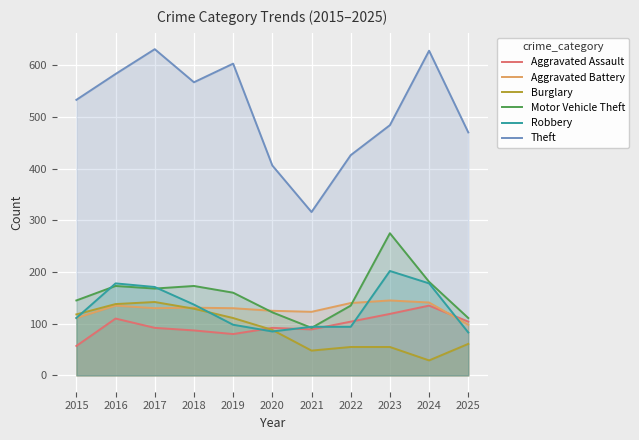

Rank the series at 2016 from highest to lowest value.

Theft, Robbery, Motor Vehicle Theft, Burglary, Aggravated Battery, Aggravated Assault